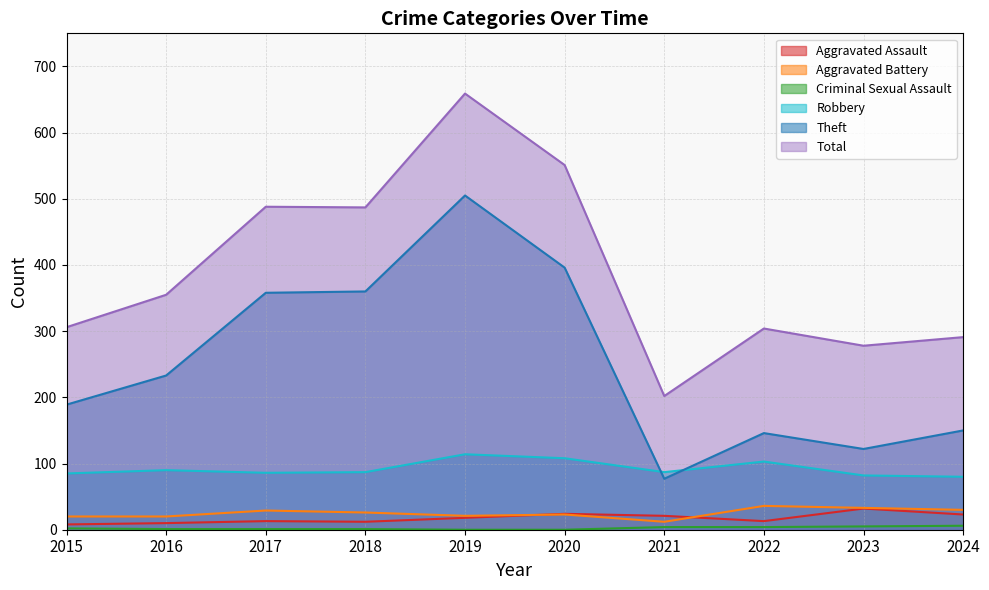

Between 2019 and 2024, which series saw the biggest shift?

Total